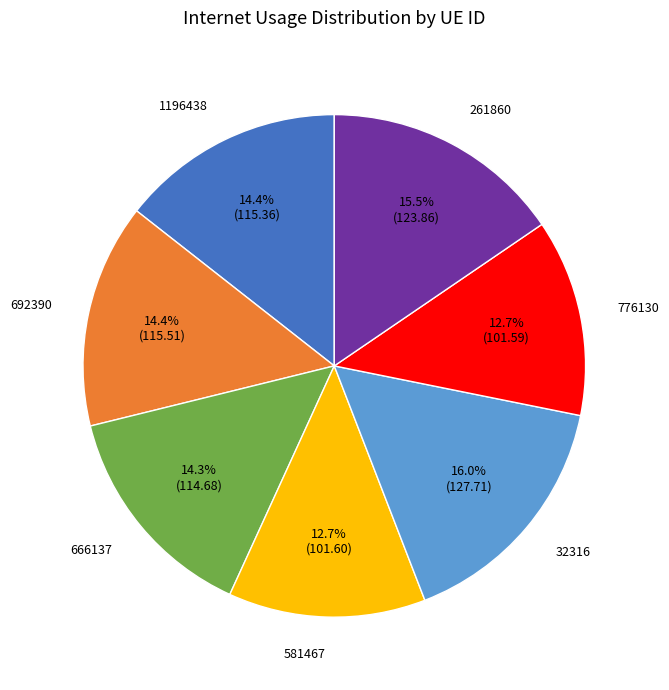

To the nearest percent, what is the difference between the largest and smallest slice percentages?

3%